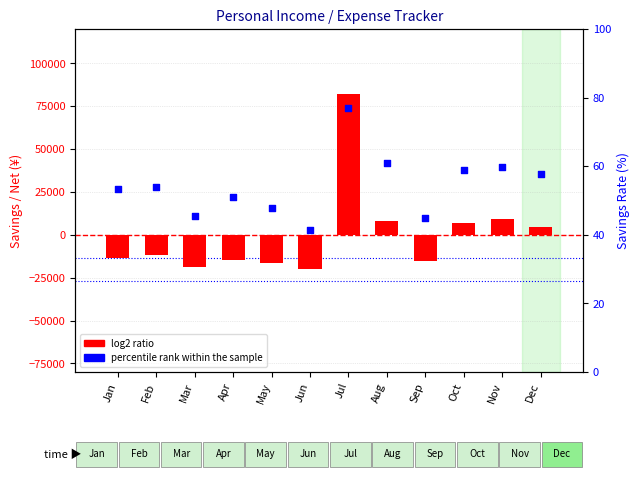

At which category is the sum across all series the highest?

Jul